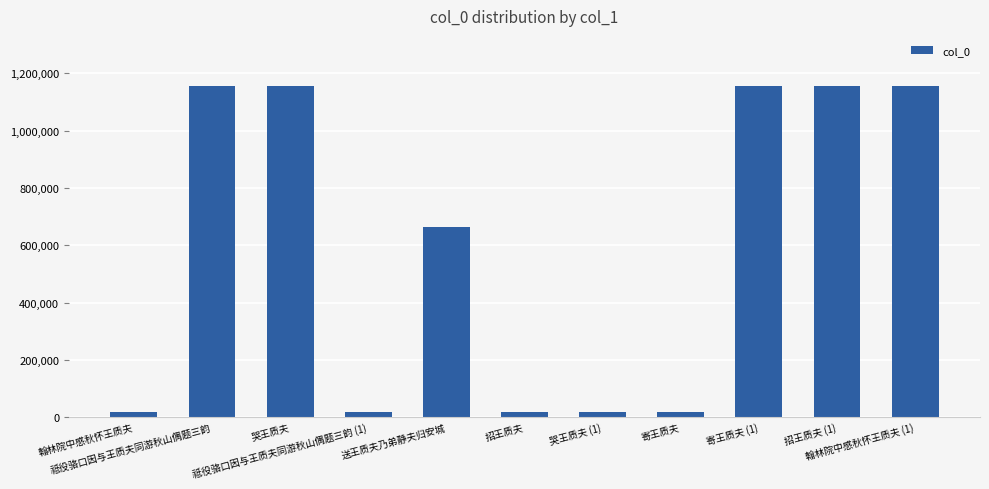

What is the sum of the values at 寄王质夫 (1) and 招王质夫 (1)?

2313841